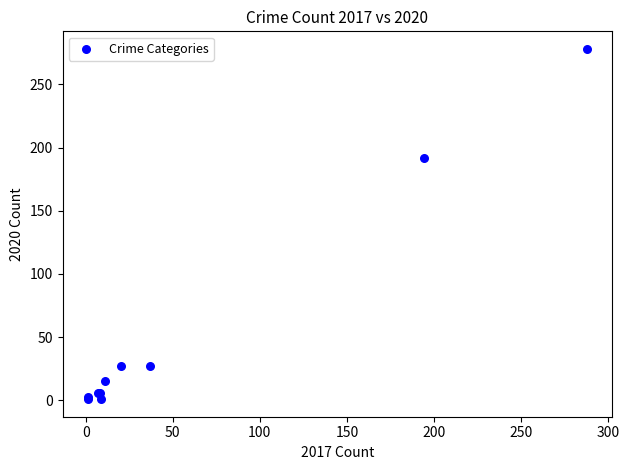

What Y value in the scatter plot is closest to 139?

192